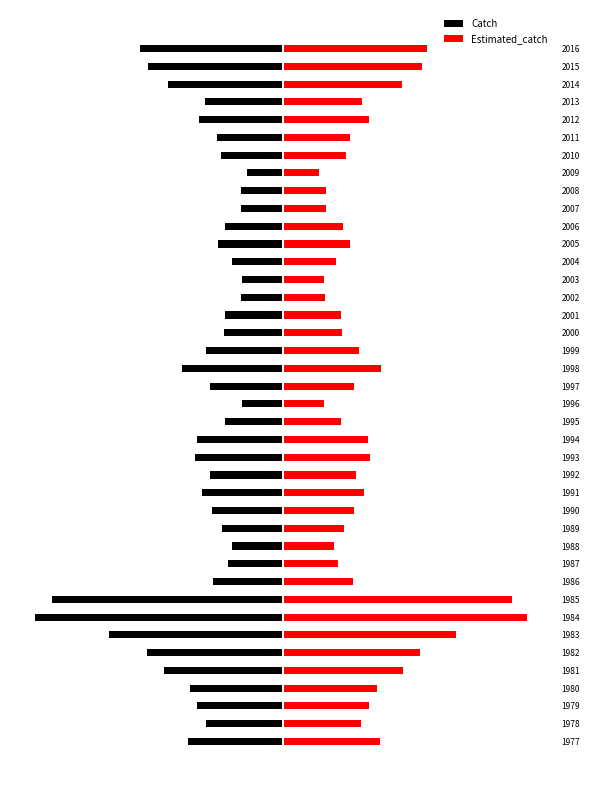

At how many categories does at least one series exceed -80897?

40